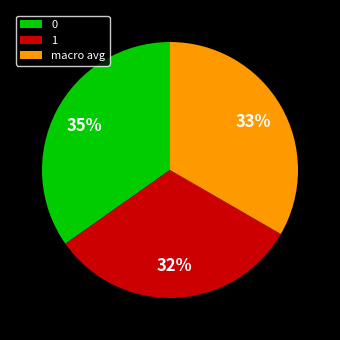

How many slices are in this pie chart?

3